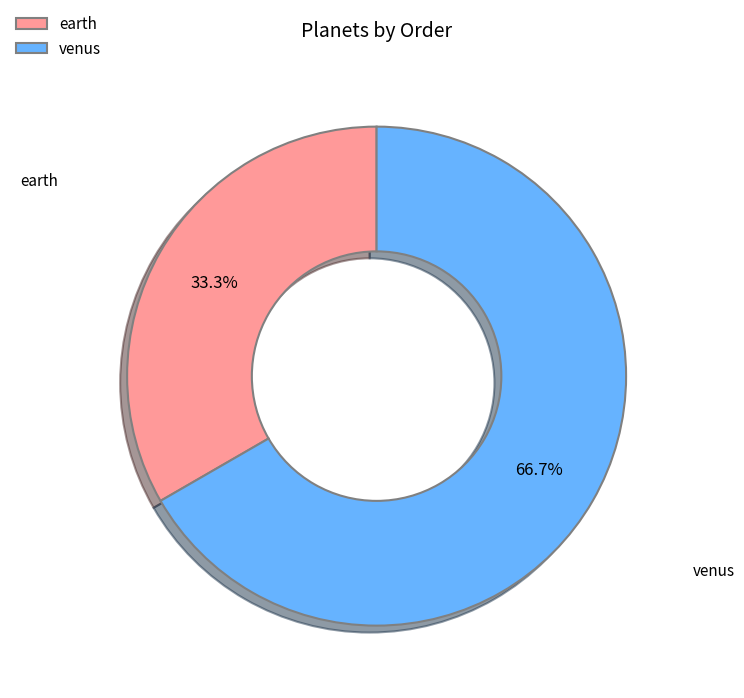

Does any single category account for the majority?

Yes